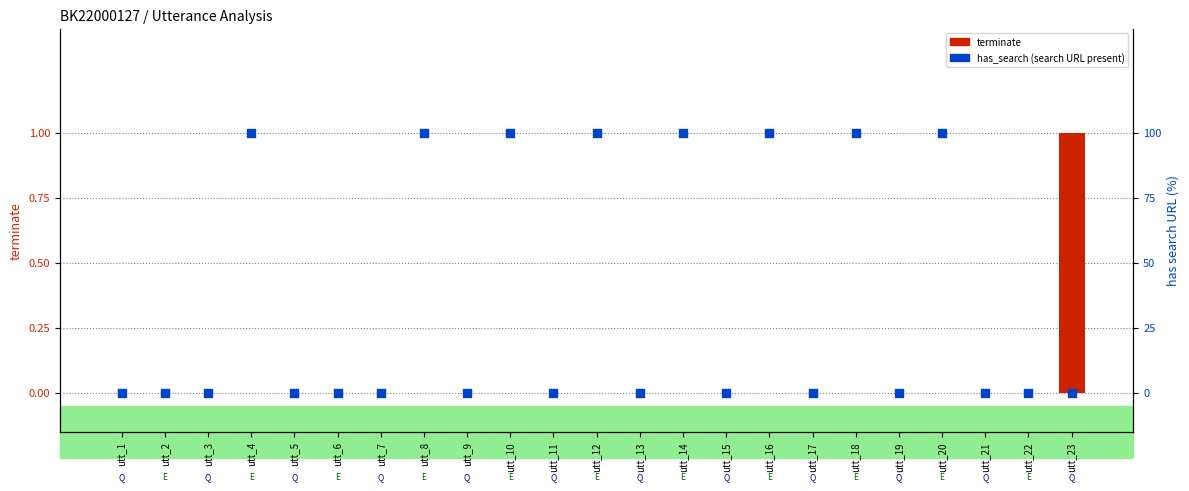

Which series has the largest Y range (max minus min)?

terminate